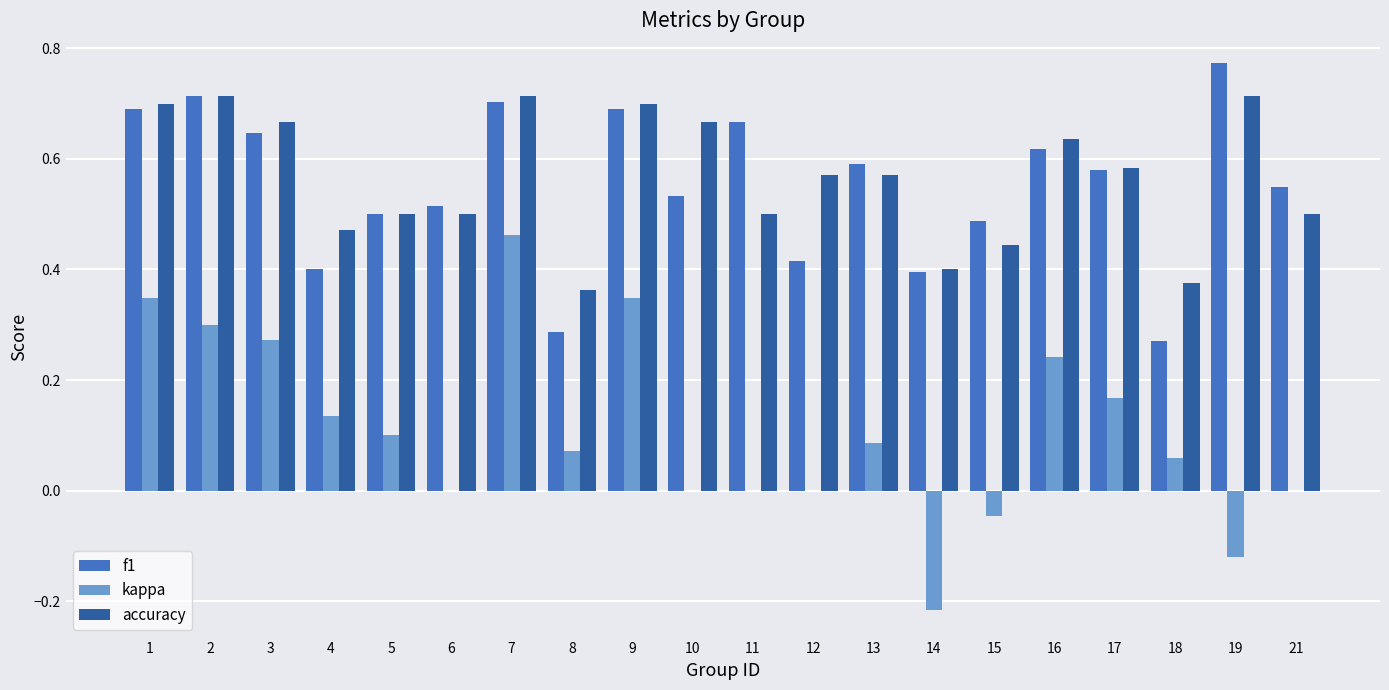

The value of f1 at 8 is 0.3. True or false?

True